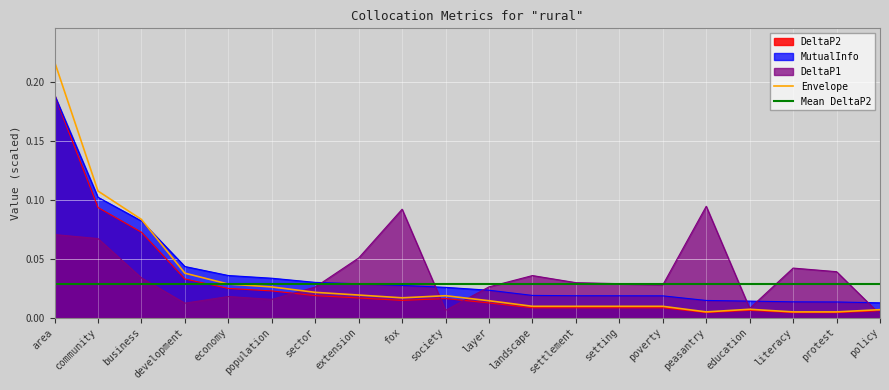

Which series has the widest spread of values?

Envelope